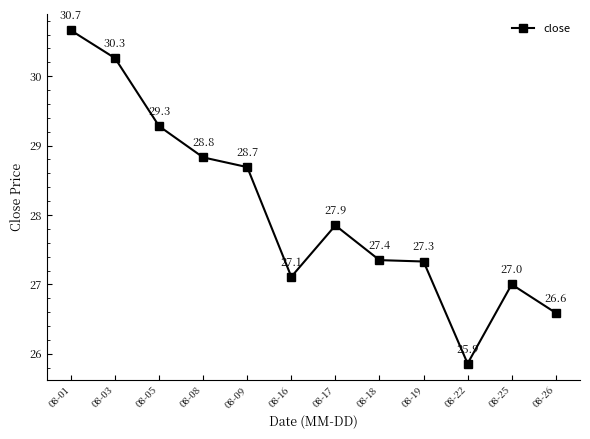

Is it true that the value at 08-03 is 50.5?

False